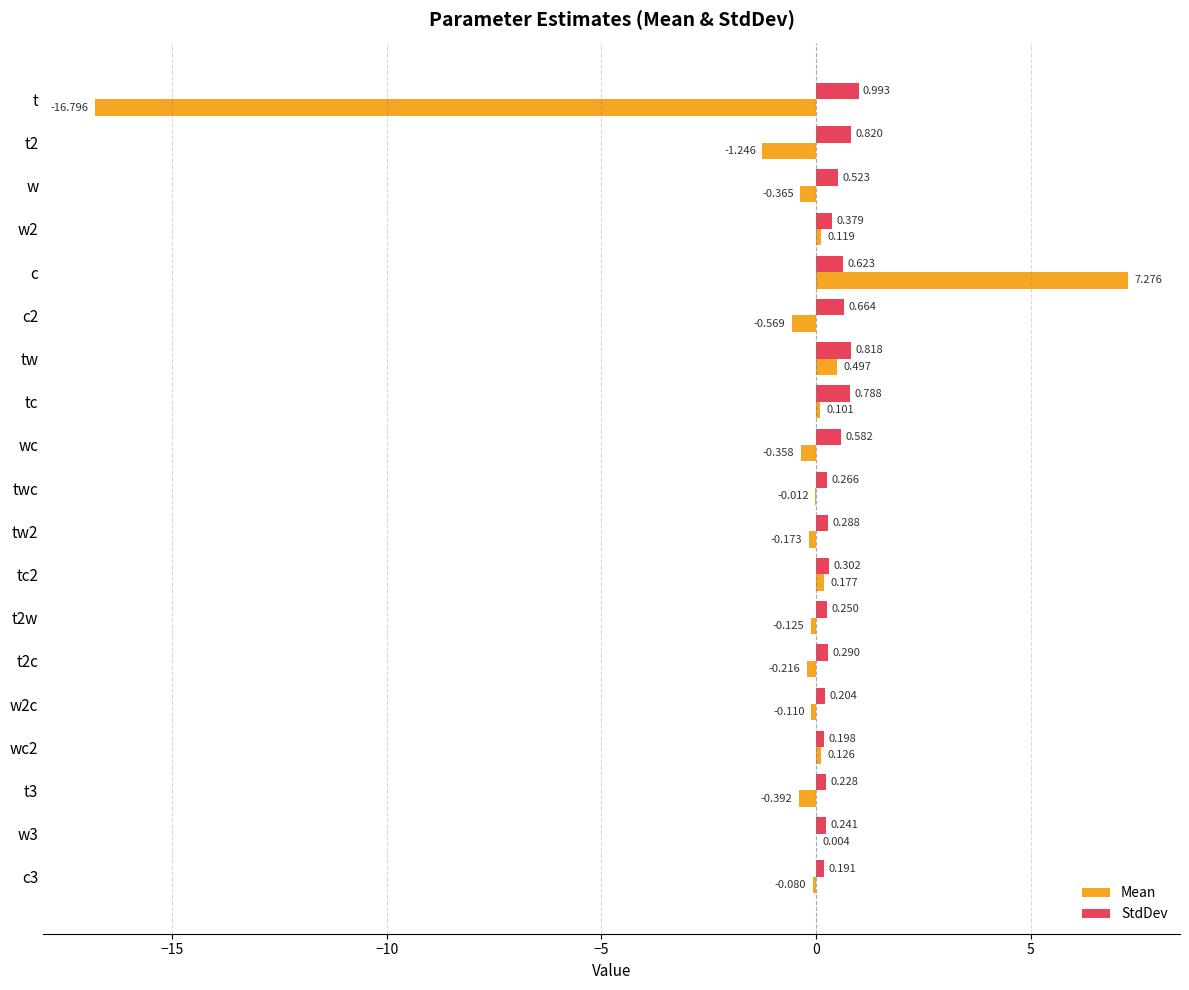

How many data points does each series have?

19